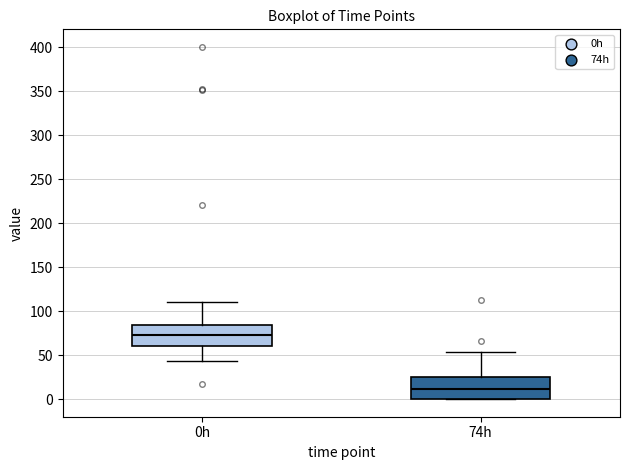

Reading left to right, read every box against the y-axis: the position of its median line, the range the box covers, and the ends of its whiskers. The values are not printed on the chart, so give them approximately, as read against the axis.

0h: median 75, box 60 to 85, whiskers 45 to 110
74h: median 10, box 0 to 25, whiskers 0 to 55